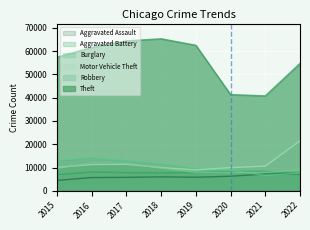

What is the value of the Burglary point at the 8th from the left?

7593